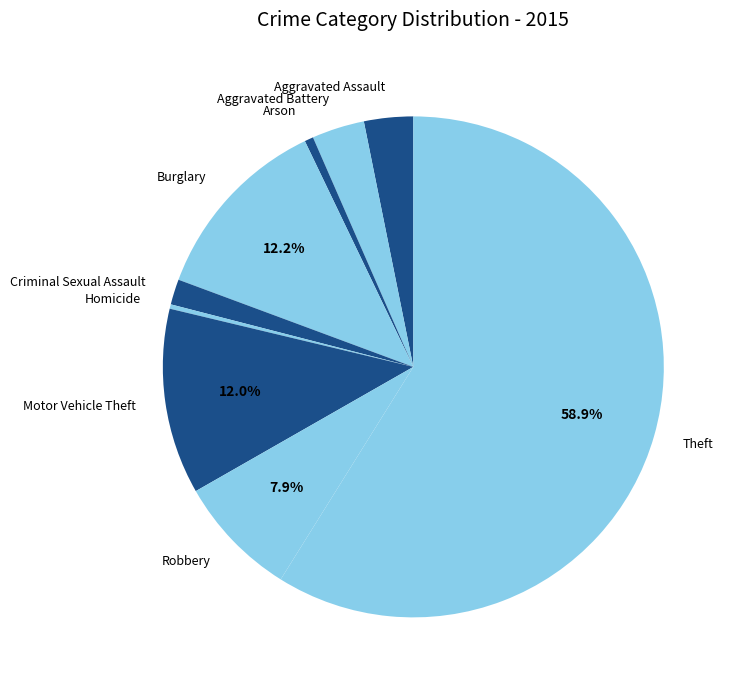

Do Theft and Motor Vehicle Theft together represent more than half of the pie?

Yes